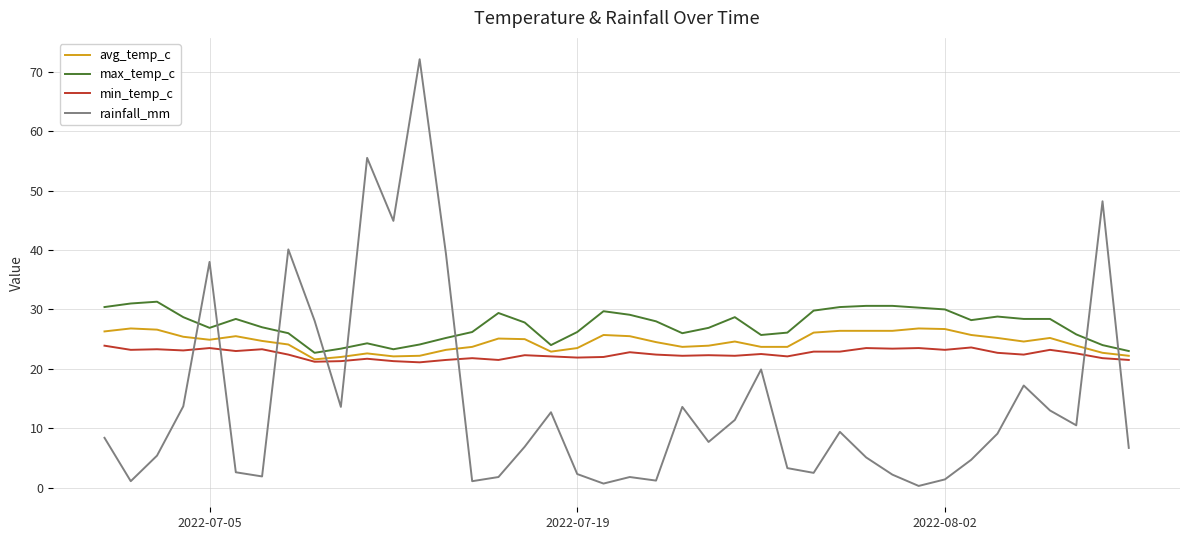

Rank the series by their average value, from highest to lowest.

max_temp_c, avg_temp_c, min_temp_c, rainfall_mm